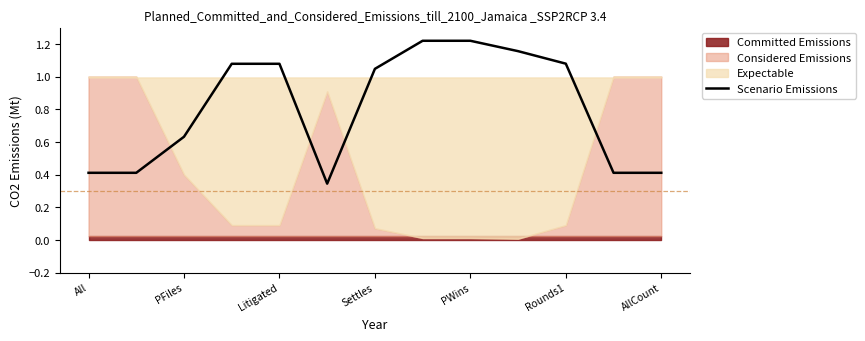

How many interior local valleys (lower than both neighbors) does the data have?

1